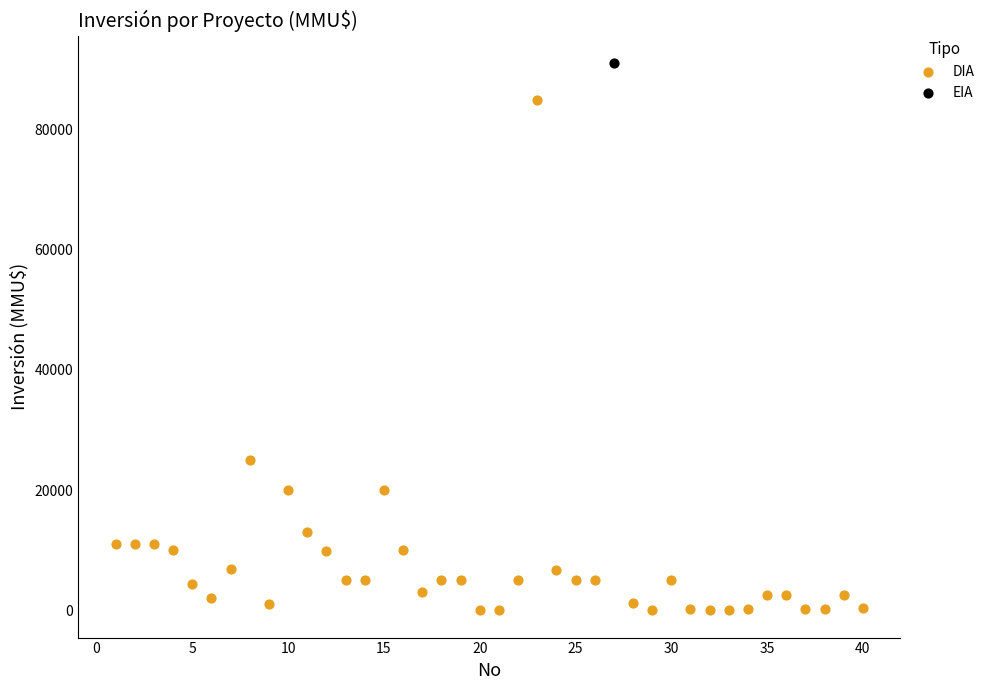

What are all the series names shown in the legend?

DIA, EIA